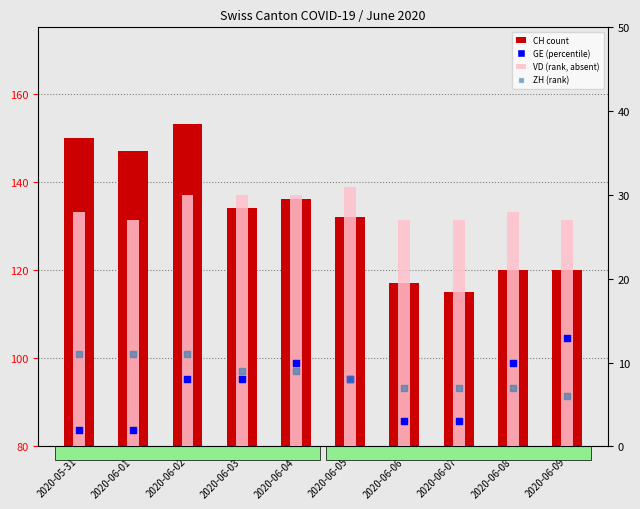

What is the total value across all series at 2020-06-04?

185